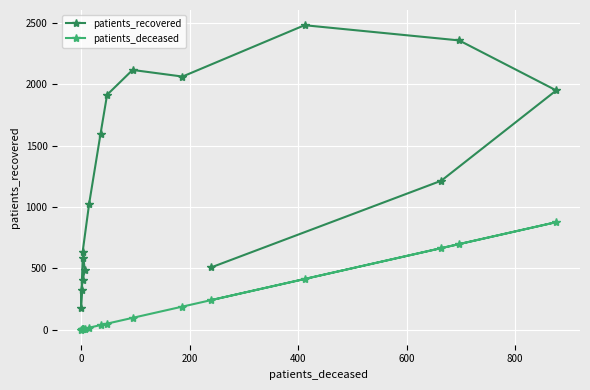

Rank the series by their maximum value, from lowest to highest.

patients_deceased, patients_recovered